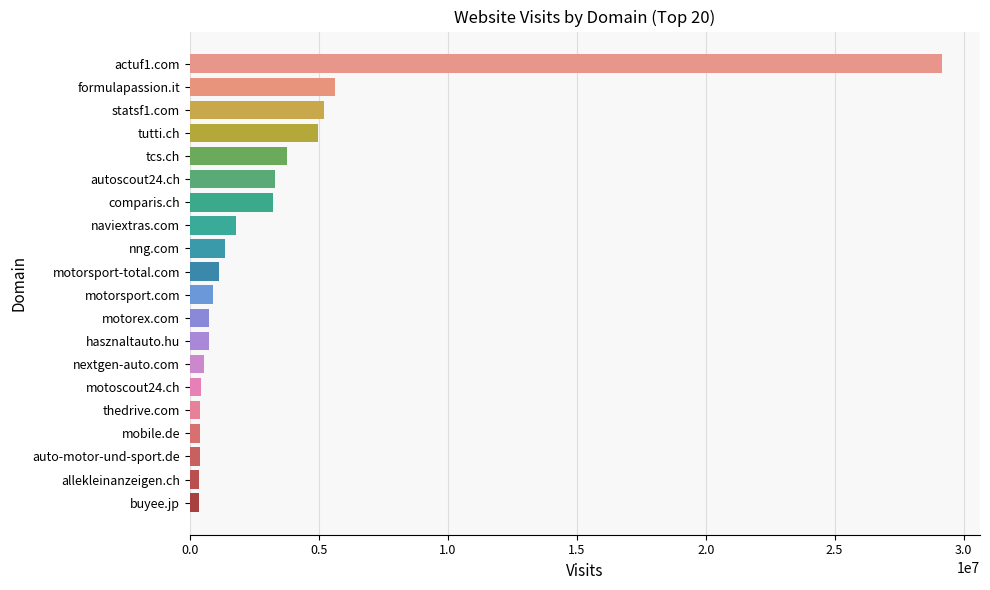

What is the maximum value shown in the chart?

29177940